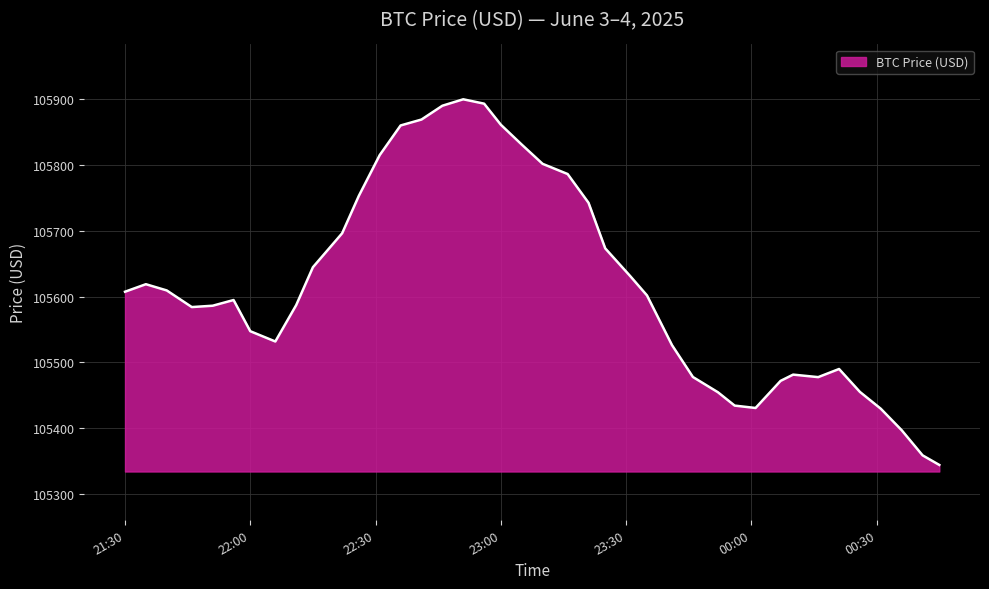

What is the difference between the maximum and minimum values?

555.8